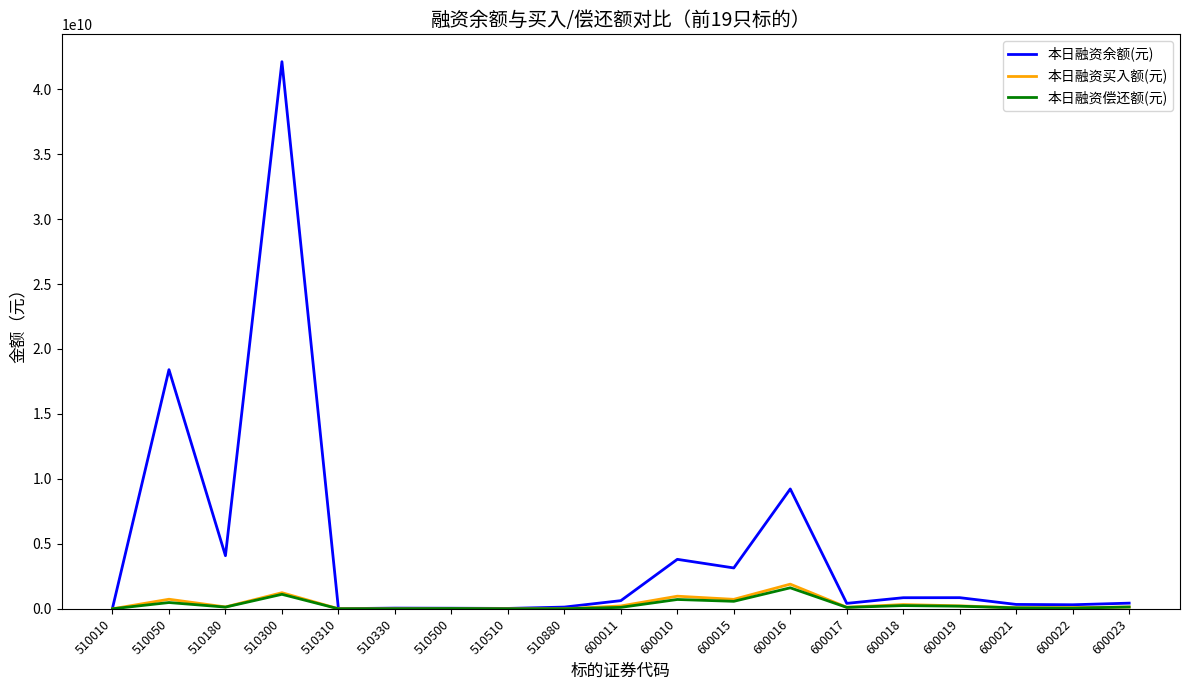

At which category is the sum across all series the highest?

510300